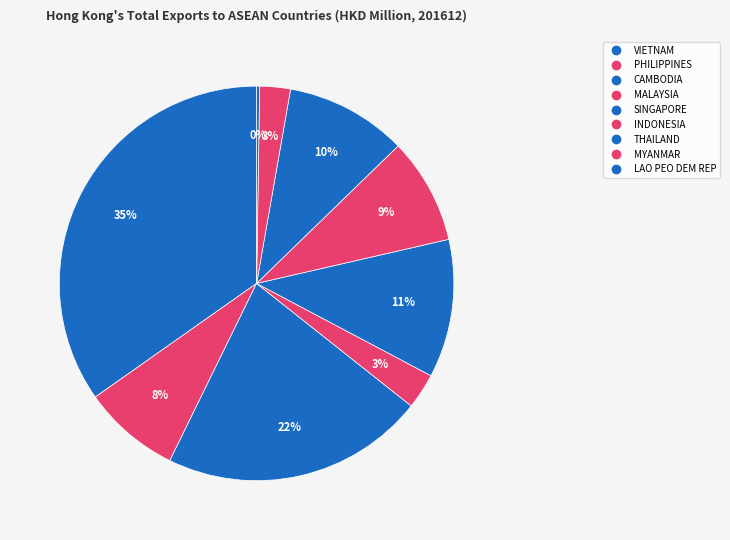

How much of the chart is everything except THAILAND?

90.0%